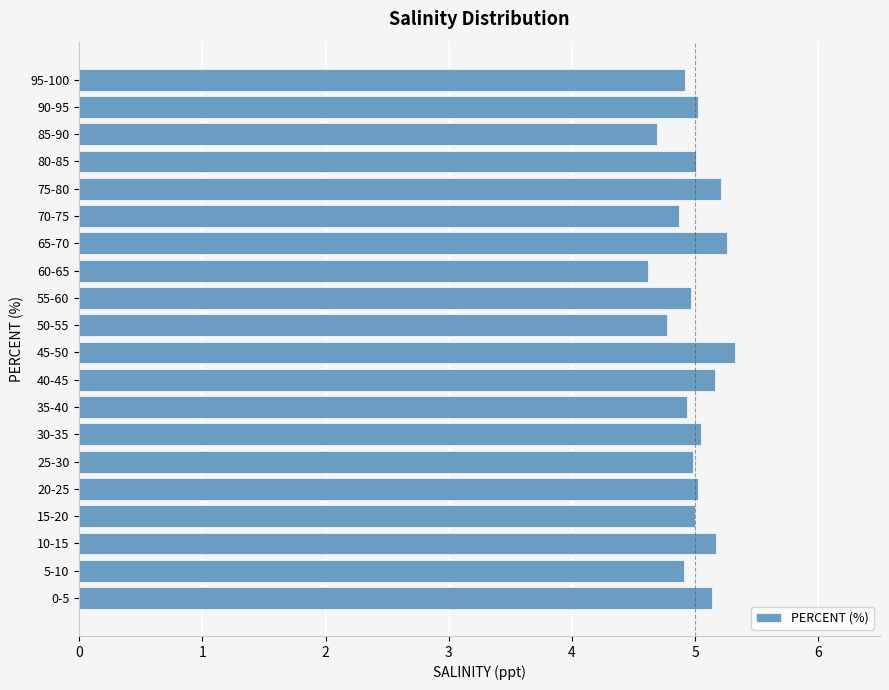

The value at 5-10 is 2.6. True or false?

False